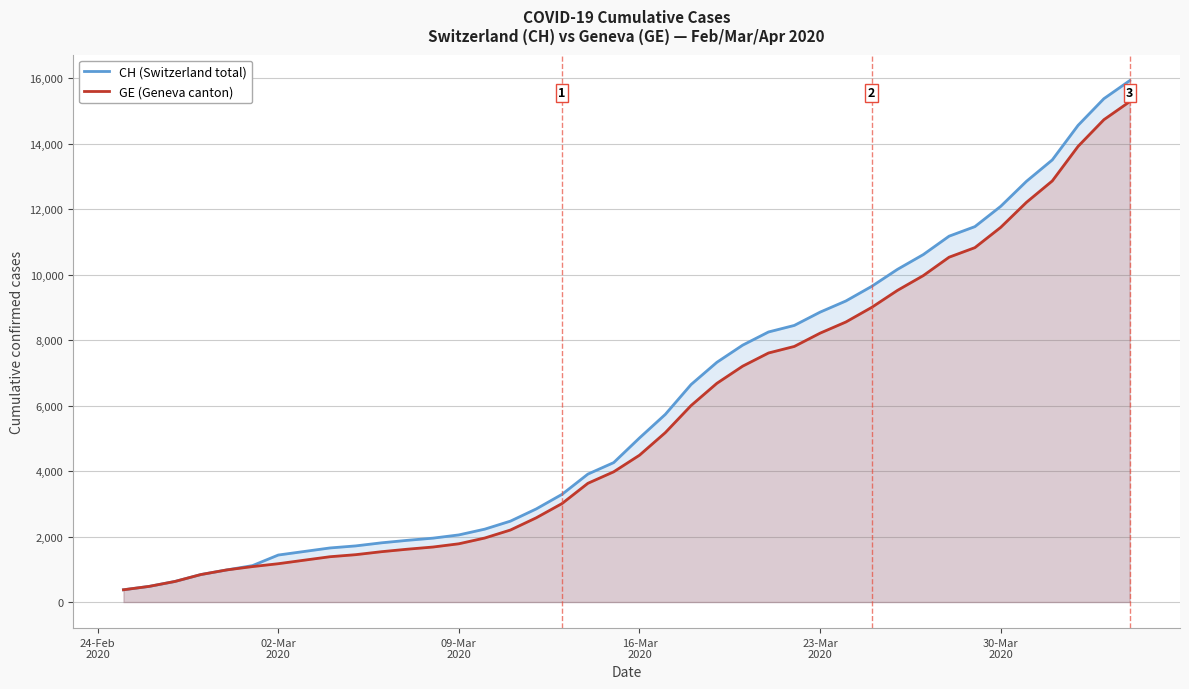

What is the maximum value shown in the chart?

15926